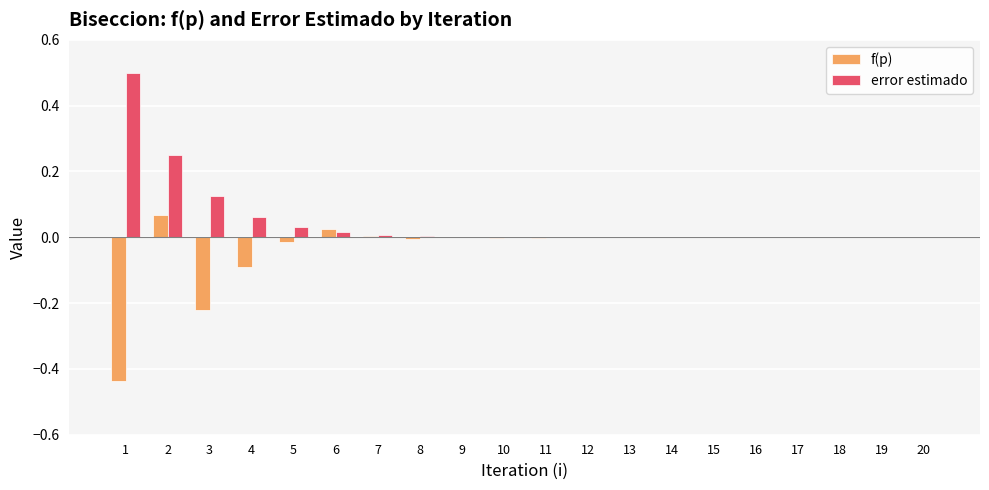

At which category does the chart reach its peak across all series?

1